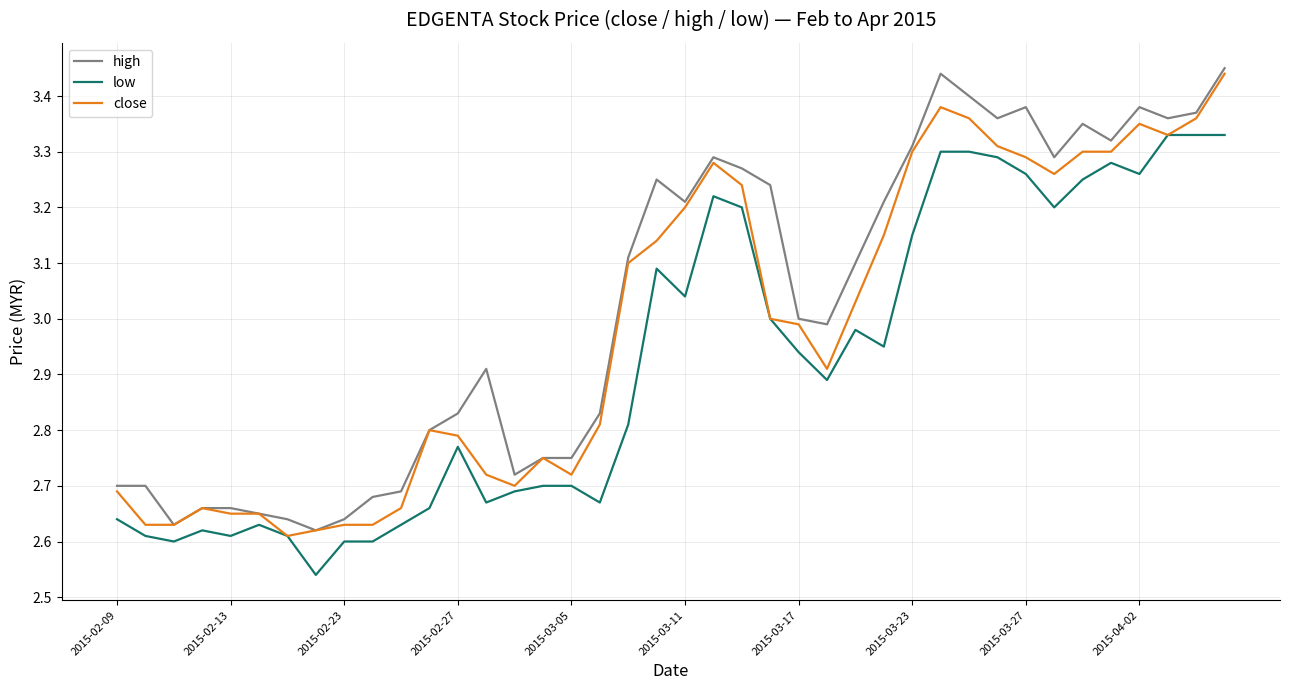

What are all the series names shown in the legend?

high, low, close